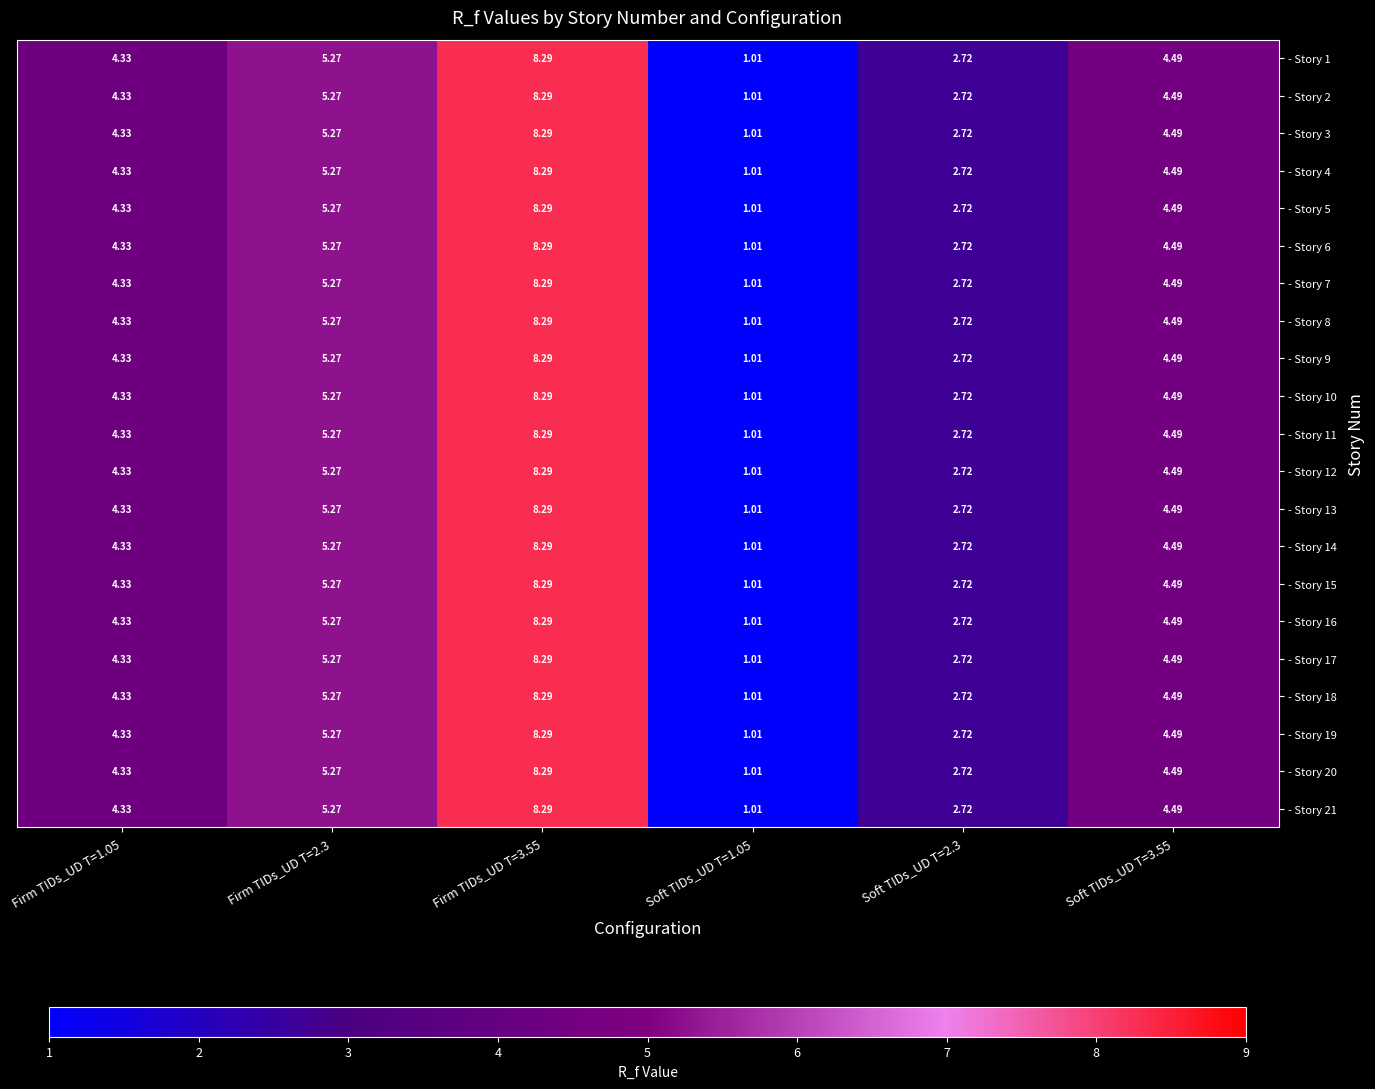

Is the value of - Story 18 at Soft TIDs_UD T=2.3 greater than the value of - Story 7 at Soft TIDs_UD T=1.05?

Yes